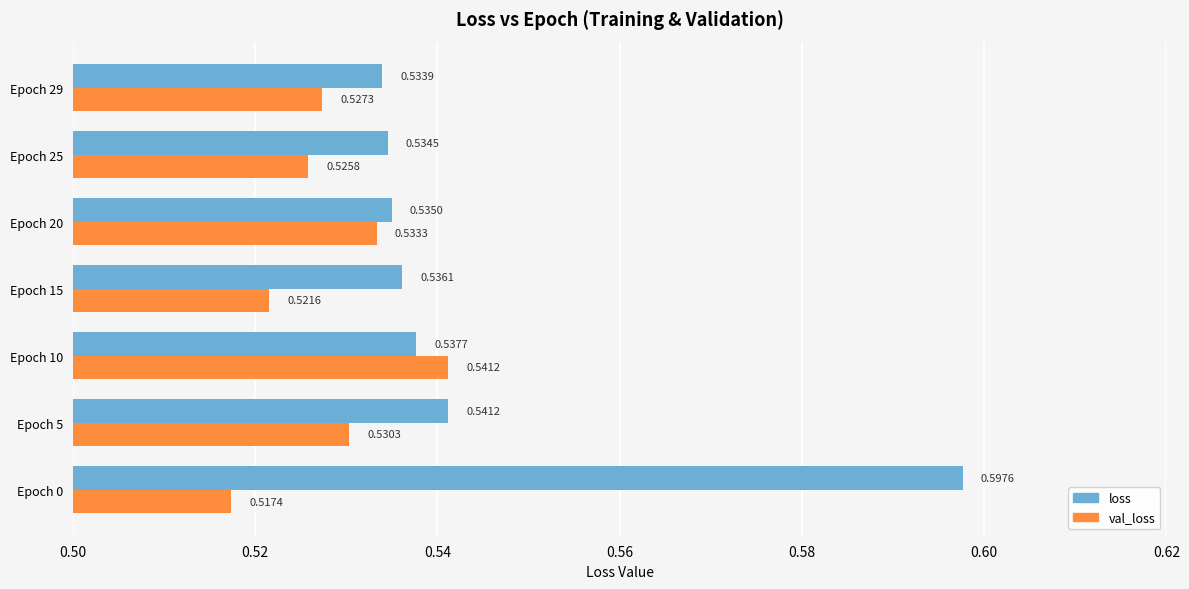

What are all the series names shown in the legend?

loss, val_loss